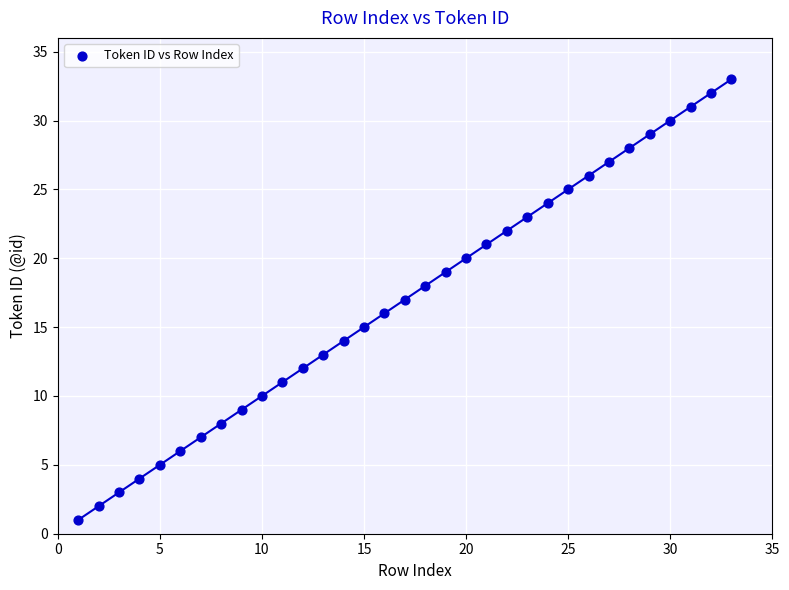

What is the range of X values (max minus min)?

32